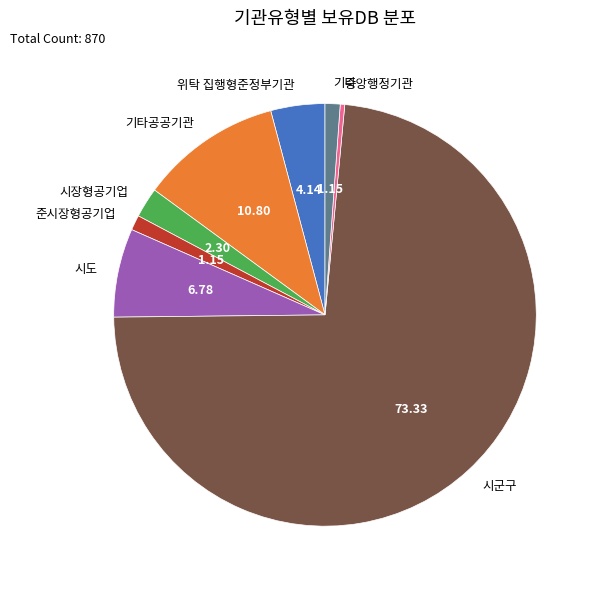

How many segments does this pie chart have?

8